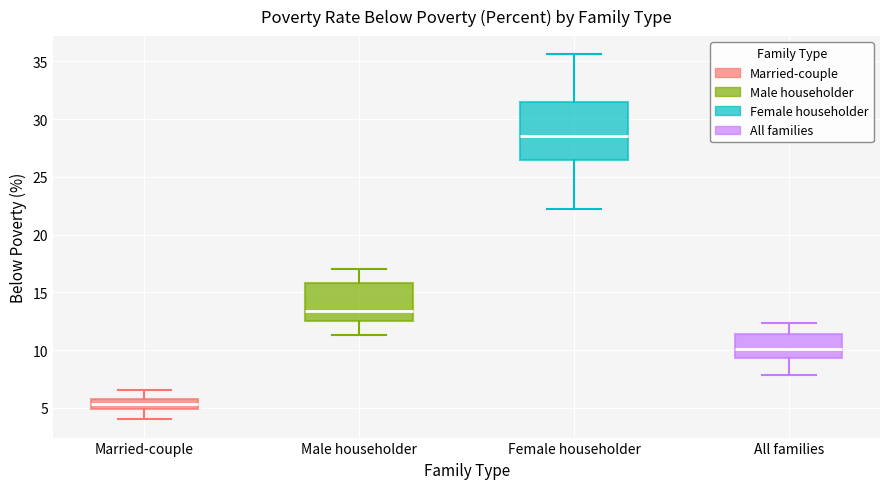

Comparing the boxes themselves (not the whiskers), which one is the tallest?

Female householder